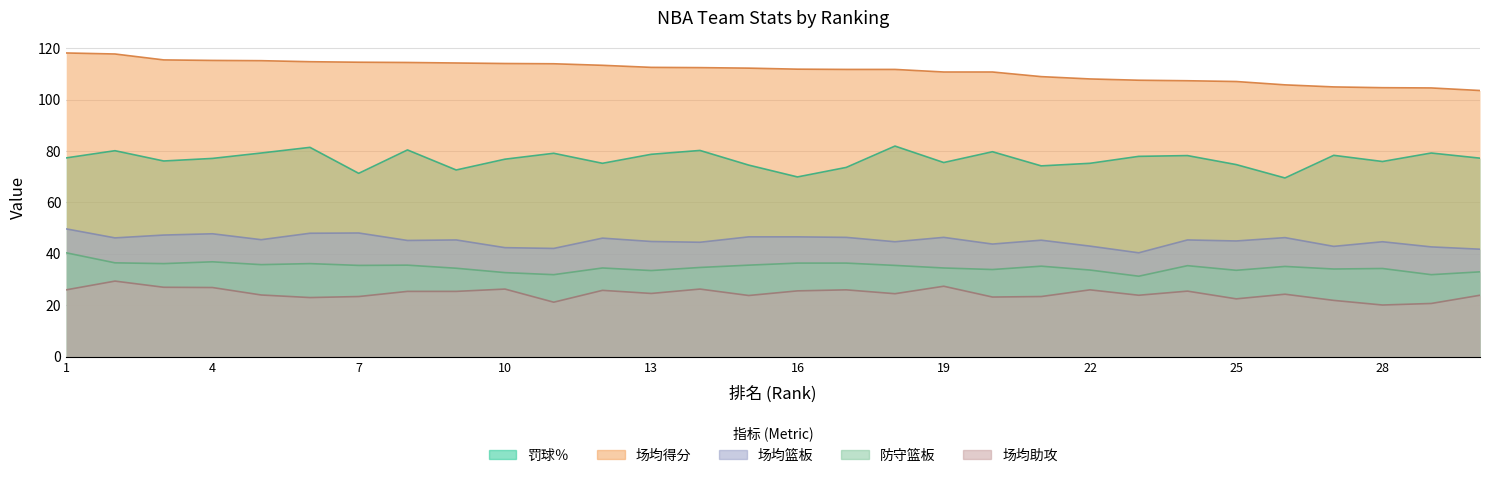

Where is the first local minimum for 场均篮板?

2